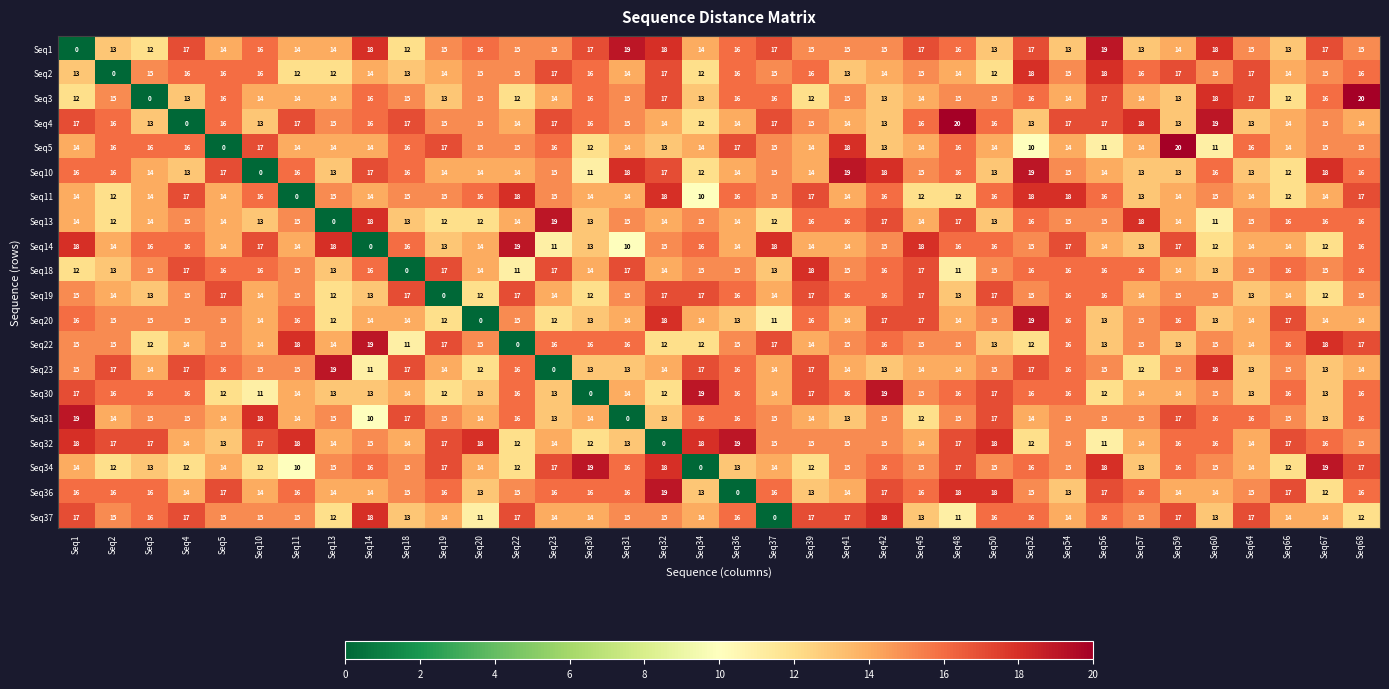

What is the difference between the maximum and minimum values in the Seq36 series?

19